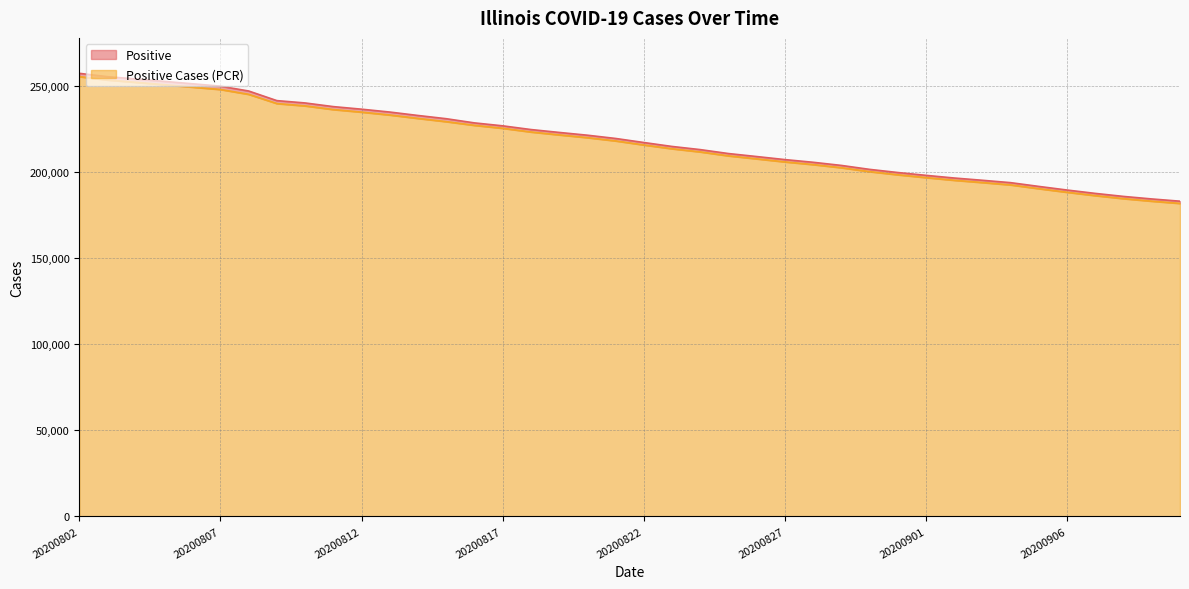

Where does the Positive series first go above 219702?

20200802